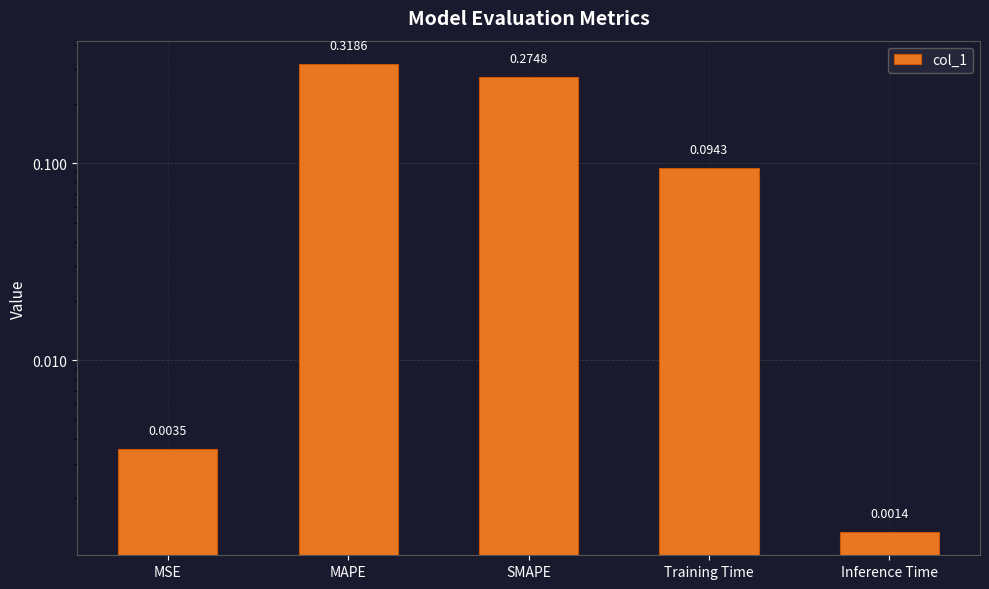

True or false: the data shows 0.3 at SMAPE.

True